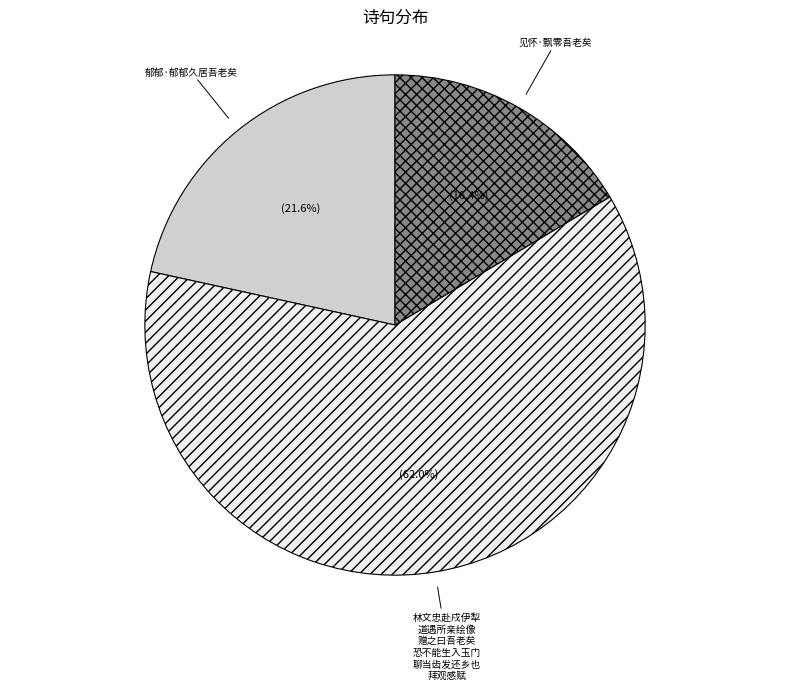

Does any single category account for the majority?

Yes